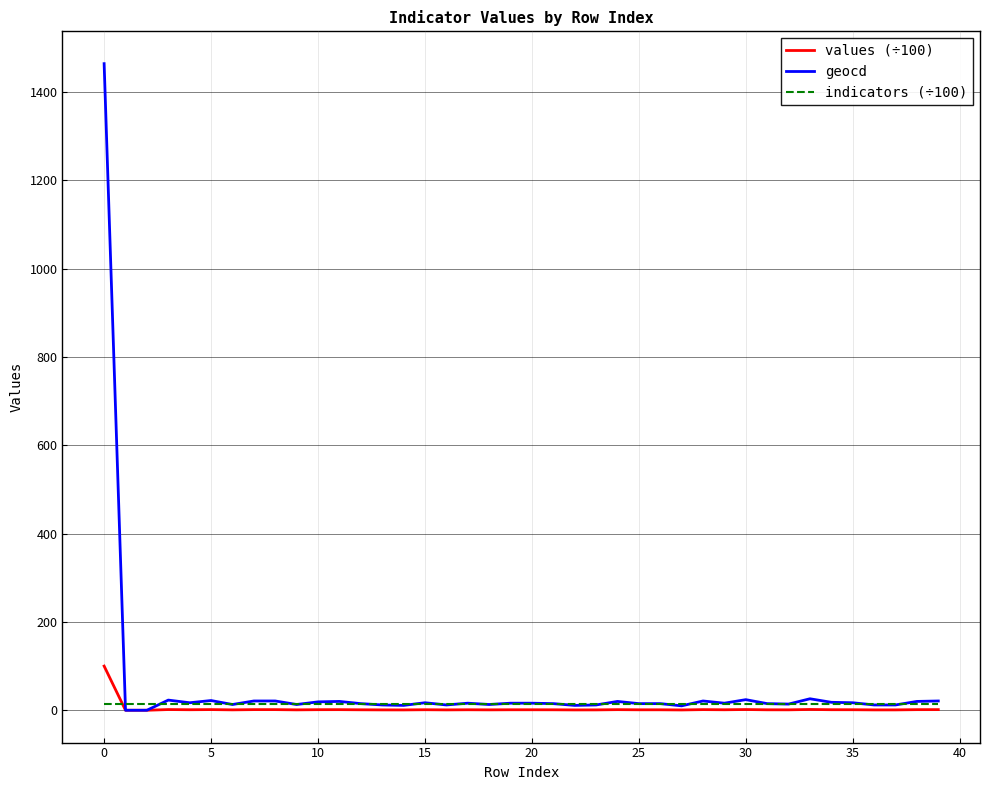

What is the lowest value of the indicators (÷100) series?

14.6